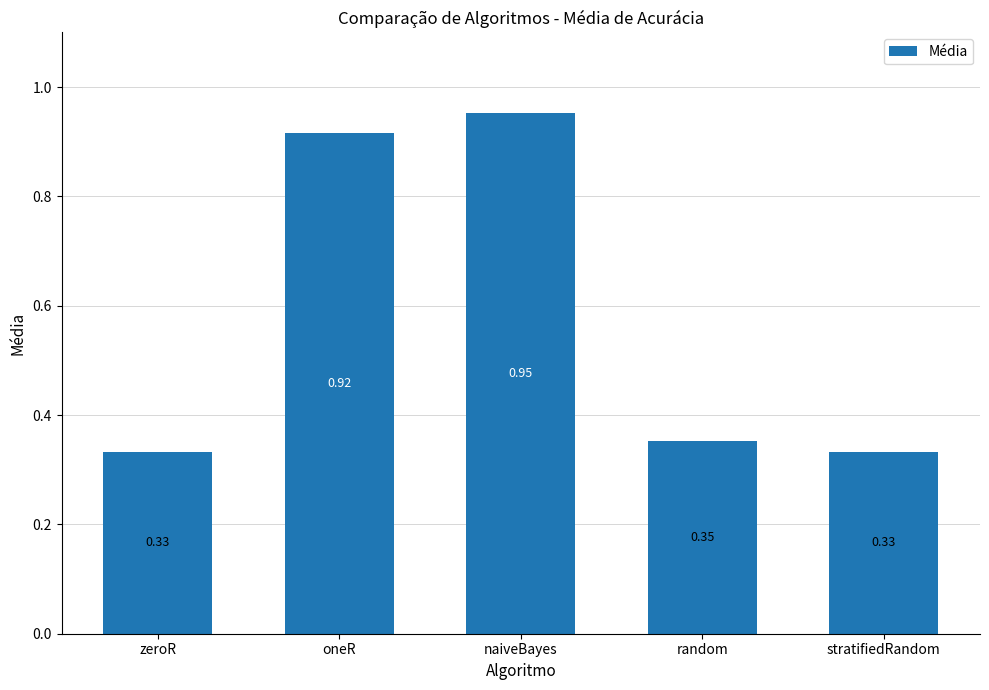

Which category has the highest value across all series?

naiveBayes